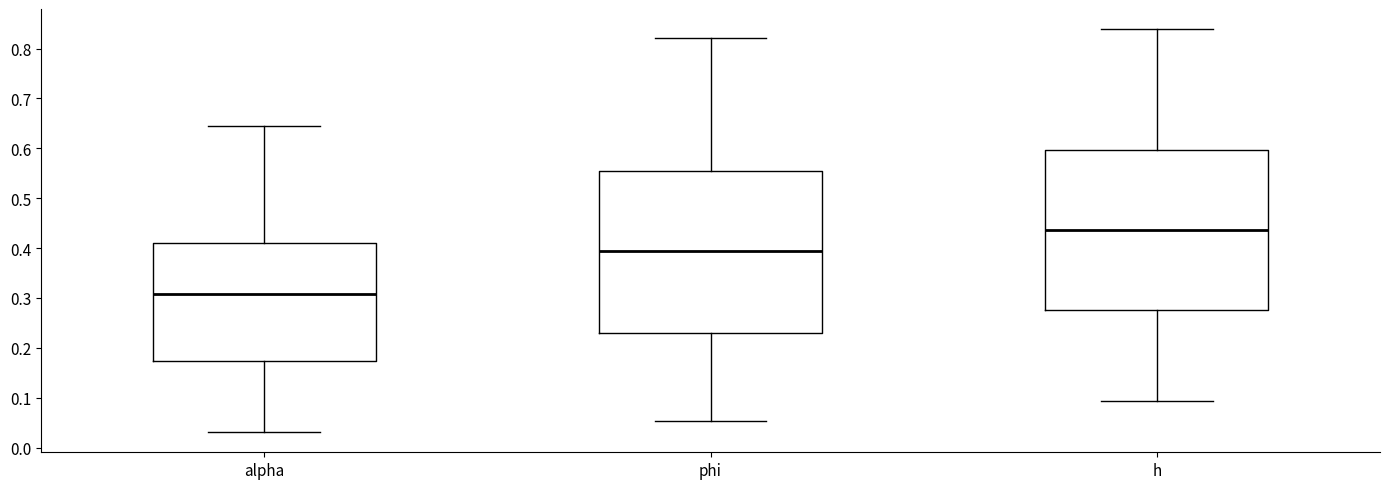

Reading left to right, transcribe this box plot: for each box, give where its median line is, the range the box spans, and where its two whiskers end, as read against the y-axis. The values are not printed on the chart, so give them approximately, as read against the axis.

alpha: median 0.31, box 0.17 to 0.41, whiskers 0.03 to 0.65
phi: median 0.39, box 0.23 to 0.56, whiskers 0.05 to 0.82
h: median 0.44, box 0.28 to 0.60, whiskers 0.09 to 0.84